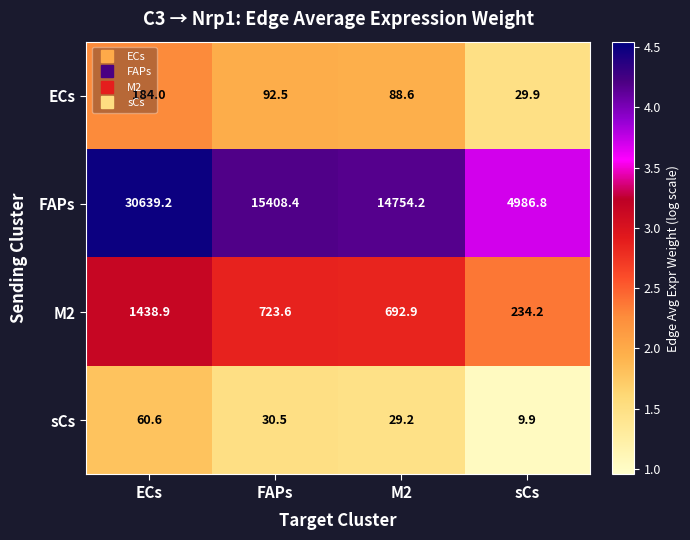

What is the difference between the highest and lowest values at FAPs?

15377.9